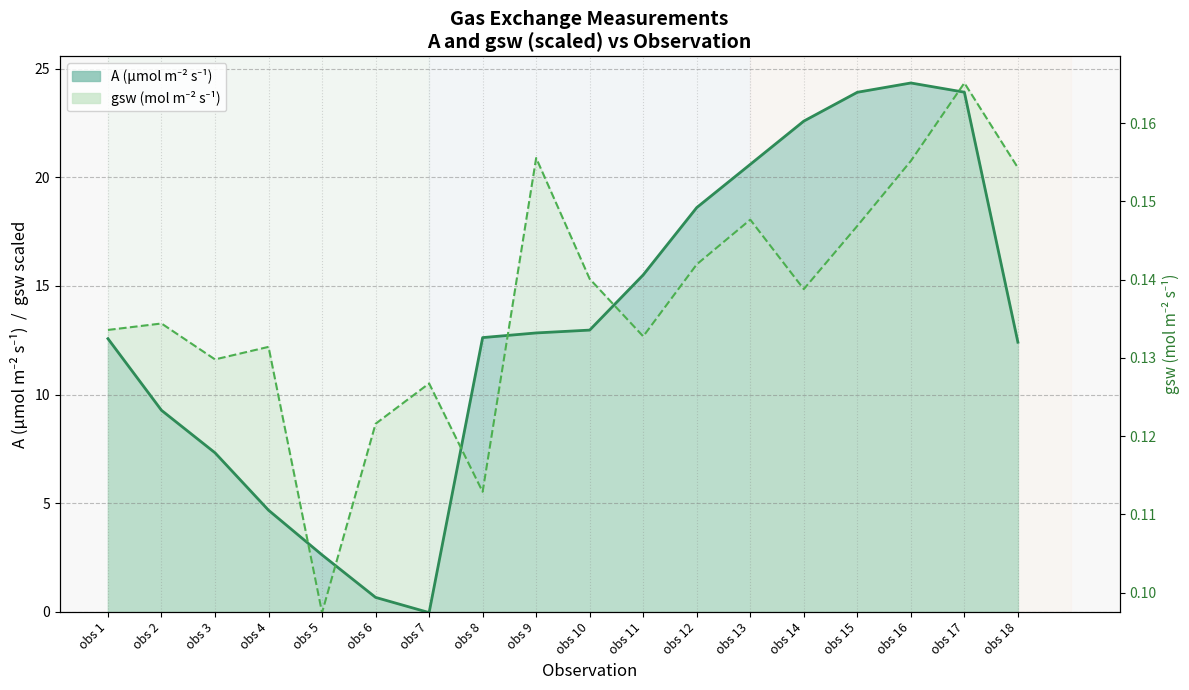

At which label does gsw line (scaled) first exceed 14?

obs 9